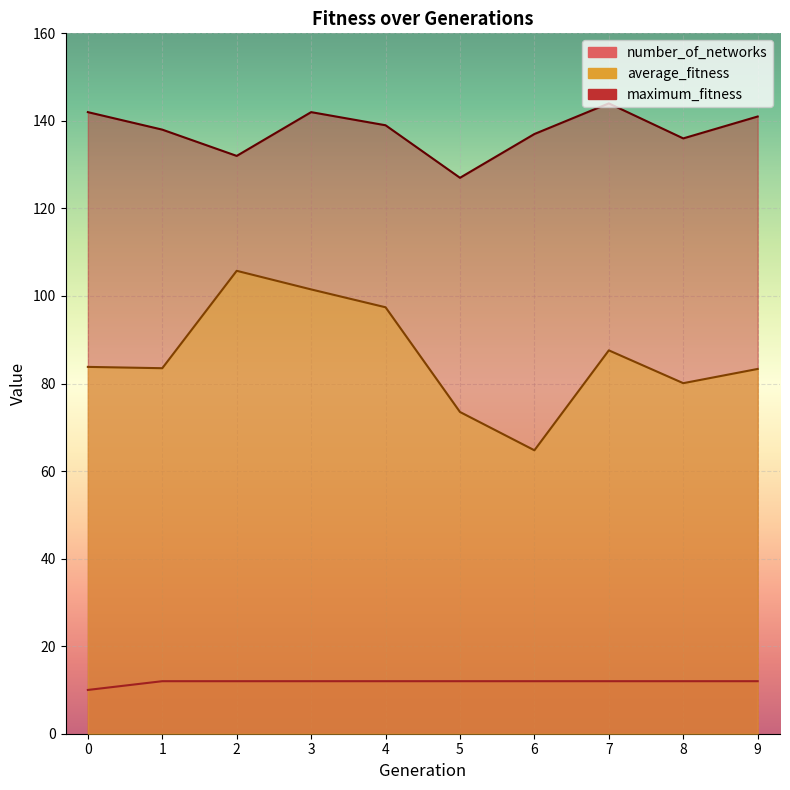

At how many categories does at least one series exceed 42?

10